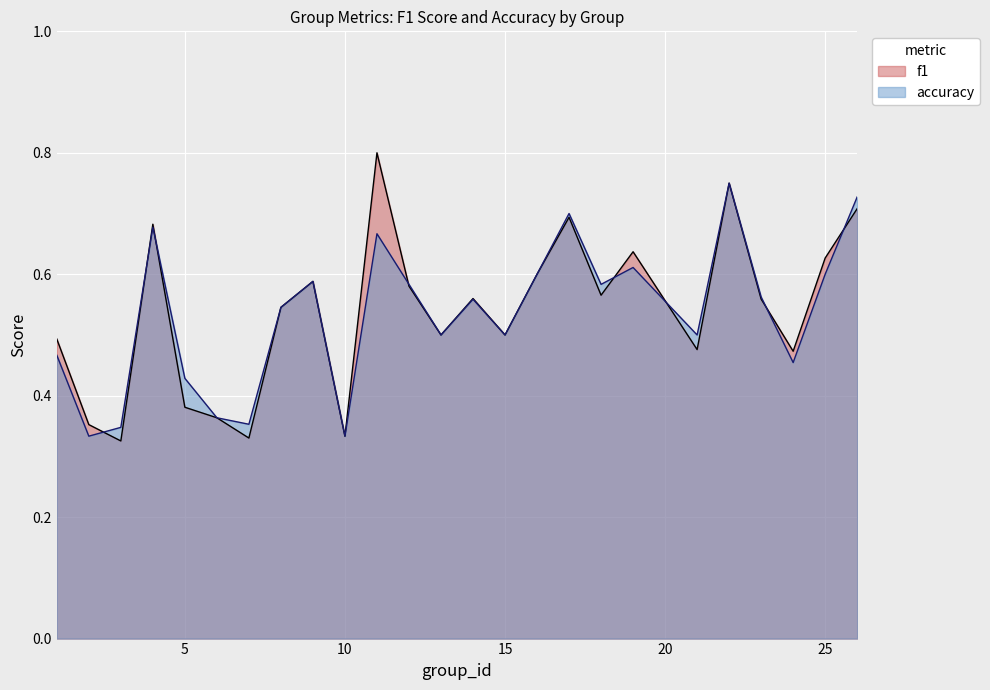

True or false: accuracy has more than 1 interior local peaks.

True